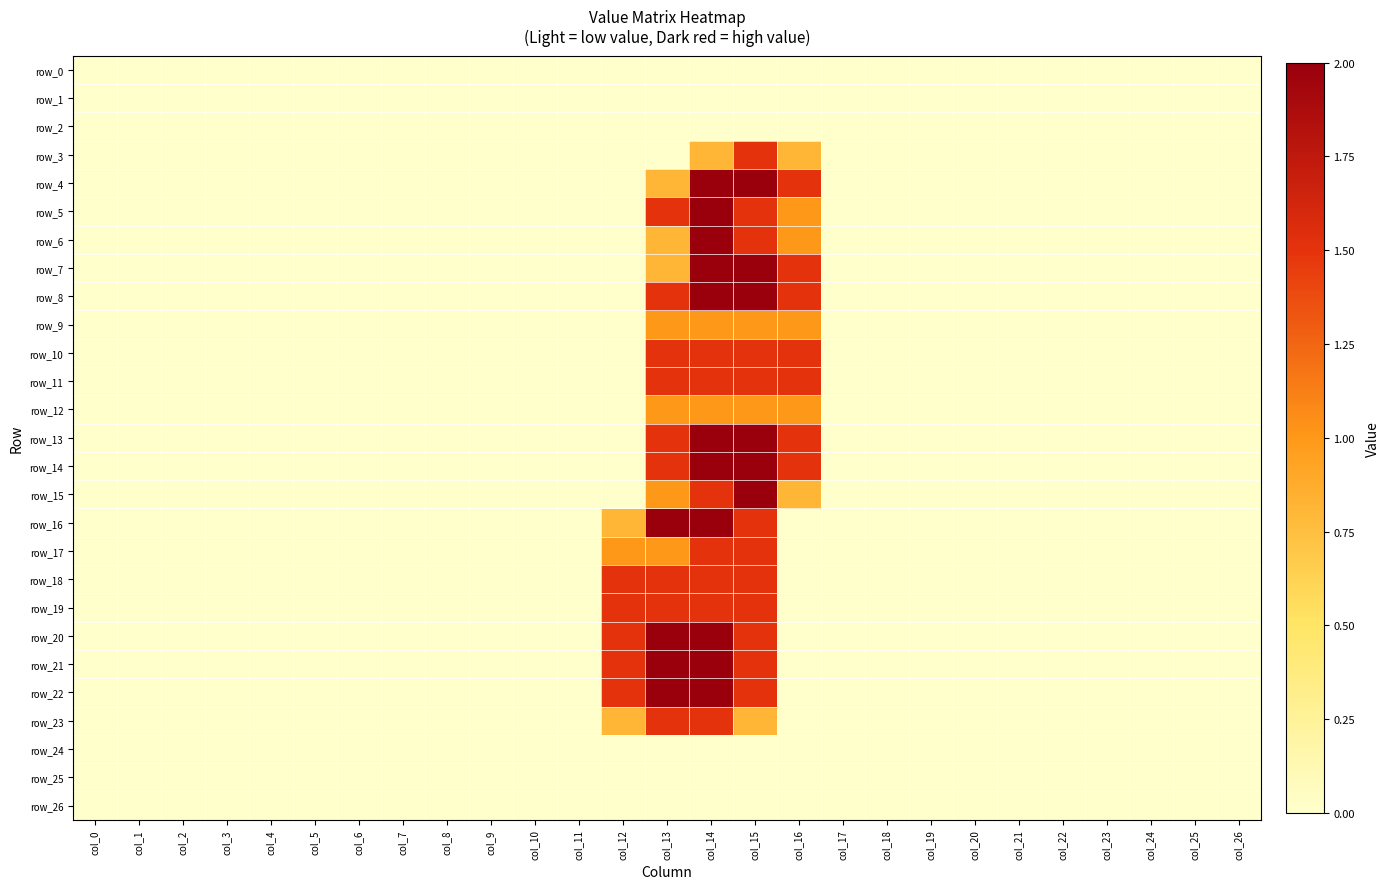

Reading left to right, what are all the values shown in this chart?

row_0: 0.0	0.0	0.0	0.0	0.0	0.0	0.0	0.0	0.0	0.0	0.0	0.0	0.0	0.0	0.0	0.0	0.0	0.0	0.0	0.0	0.0	0.0	0.0	0.0	0.0	0.0	0.0
row_1: 0.0	0.0	0.0	0.0	0.0	0.0	0.0	0.0	0.0	0.0	0.0	0.0	0.0	0.0	0.0	0.0	0.0	0.0	0.0	0.0	0.0	0.0	0.0	0.0	0.0	0.0	0.0
row_2: 0.0	0.0	0.0	0.0	0.0	0.0	0.0	0.0	0.0	0.0	0.0	0.0	0.0	0.0	0.0	0.0	0.0	0.0	0.0	0.0	0.0	0.0	0.0	0.0	0.0	0.0	0.0
row_3: 0.0	0.0	0.0	0.0	0.0	0.0	0.0	0.0	0.0	0.0	0.0	0.0	0.0	0.0	0.8	1.5	0.8	0.0	0.0	0.0	0.0	0.0	0.0	0.0	0.0	0.0	0.0
row_4: 0.0	0.0	0.0	0.0	0.0	0.0	0.0	0.0	0.0	0.0	0.0	0.0	0.0	0.8	2.0	2.0	1.5	0.0	0.0	0.0	0.0	0.0	0.0	0.0	0.0	0.0	0.0
row_5: 0.0	0.0	0.0	0.0	0.0	0.0	0.0	0.0	0.0	0.0	0.0	0.0	0.0	1.5	2.0	1.5	1.0	0.0	0.0	0.0	0.0	0.0	0.0	0.0	0.0	0.0	0.0
row_6: 0.0	0.0	0.0	0.0	0.0	0.0	0.0	0.0	0.0	0.0	0.0	0.0	0.0	0.8	2.0	1.5	1.0	0.0	0.0	0.0	0.0	0.0	0.0	0.0	0.0	0.0	0.0
row_7: 0.0	0.0	0.0	0.0	0.0	0.0	0.0	0.0	0.0	0.0	0.0	0.0	0.0	0.8	2.0	2.0	1.5	0.0	0.0	0.0	0.0	0.0	0.0	0.0	0.0	0.0	0.0
row_8: 0.0	0.0	0.0	0.0	0.0	0.0	0.0	0.0	0.0	0.0	0.0	0.0	0.0	1.5	2.0	2.0	1.5	0.0	0.0	0.0	0.0	0.0	0.0	0.0	0.0	0.0	0.0
row_9: 0.0	0.0	0.0	0.0	0.0	0.0	0.0	0.0	0.0	0.0	0.0	0.0	0.0	1.0	1.0	1.0	1.0	0.0	0.0	0.0	0.0	0.0	0.0	0.0	0.0	0.0	0.0
row_10: 0.0	0.0	0.0	0.0	0.0	0.0	0.0	0.0	0.0	0.0	0.0	0.0	0.0	1.5	1.5	1.5	1.5	0.0	0.0	0.0	0.0	0.0	0.0	0.0	0.0	0.0	0.0
row_11: 0.0	0.0	0.0	0.0	0.0	0.0	0.0	0.0	0.0	0.0	0.0	0.0	0.0	1.5	1.5	1.5	1.5	0.0	0.0	0.0	0.0	0.0	0.0	0.0	0.0	0.0	0.0
row_12: 0.0	0.0	0.0	0.0	0.0	0.0	0.0	0.0	0.0	0.0	0.0	0.0	0.0	1.0	1.0	1.0	1.0	0.0	0.0	0.0	0.0	0.0	0.0	0.0	0.0	0.0	0.0
row_13: 0.0	0.0	0.0	0.0	0.0	0.0	0.0	0.0	0.0	0.0	0.0	0.0	0.0	1.5	2.0	2.0	1.5	0.0	0.0	0.0	0.0	0.0	0.0	0.0	0.0	0.0	0.0
row_14: 0.0	0.0	0.0	0.0	0.0	0.0	0.0	0.0	0.0	0.0	0.0	0.0	0.0	1.5	2.0	2.0	1.5	0.0	0.0	0.0	0.0	0.0	0.0	0.0	0.0	0.0	0.0
row_15: 0.0	0.0	0.0	0.0	0.0	0.0	0.0	0.0	0.0	0.0	0.0	0.0	0.0	1.0	1.5	2.0	0.8	0.0	0.0	0.0	0.0	0.0	0.0	0.0	0.0	0.0	0.0
row_16: 0.0	0.0	0.0	0.0	0.0	0.0	0.0	0.0	0.0	0.0	0.0	0.0	0.8	2.0	2.0	1.5	0.0	0.0	0.0	0.0	0.0	0.0	0.0	0.0	0.0	0.0	0.0
row_17: 0.0	0.0	0.0	0.0	0.0	0.0	0.0	0.0	0.0	0.0	0.0	0.0	1.0	1.0	1.5	1.5	0.0	0.0	0.0	0.0	0.0	0.0	0.0	0.0	0.0	0.0	0.0
row_18: 0.0	0.0	0.0	0.0	0.0	0.0	0.0	0.0	0.0	0.0	0.0	0.0	1.5	1.5	1.5	1.5	0.0	0.0	0.0	0.0	0.0	0.0	0.0	0.0	0.0	0.0	0.0
row_19: 0.0	0.0	0.0	0.0	0.0	0.0	0.0	0.0	0.0	0.0	0.0	0.0	1.5	1.5	1.5	1.5	0.0	0.0	0.0	0.0	0.0	0.0	0.0	0.0	0.0	0.0	0.0
row_20: 0.0	0.0	0.0	0.0	0.0	0.0	0.0	0.0	0.0	0.0	0.0	0.0	1.5	2.0	2.0	1.5	0.0	0.0	0.0	0.0	0.0	0.0	0.0	0.0	0.0	0.0	0.0
row_21: 0.0	0.0	0.0	0.0	0.0	0.0	0.0	0.0	0.0	0.0	0.0	0.0	1.5	2.0	2.0	1.5	0.0	0.0	0.0	0.0	0.0	0.0	0.0	0.0	0.0	0.0	0.0
row_22: 0.0	0.0	0.0	0.0	0.0	0.0	0.0	0.0	0.0	0.0	0.0	0.0	1.5	2.0	2.0	1.5	0.0	0.0	0.0	0.0	0.0	0.0	0.0	0.0	0.0	0.0	0.0
row_23: 0.0	0.0	0.0	0.0	0.0	0.0	0.0	0.0	0.0	0.0	0.0	0.0	0.8	1.5	1.5	0.8	0.0	0.0	0.0	0.0	0.0	0.0	0.0	0.0	0.0	0.0	0.0
row_24: 0.0	0.0	0.0	0.0	0.0	0.0	0.0	0.0	0.0	0.0	0.0	0.0	0.0	0.0	0.0	0.0	0.0	0.0	0.0	0.0	0.0	0.0	0.0	0.0	0.0	0.0	0.0
row_25: 0.0	0.0	0.0	0.0	0.0	0.0	0.0	0.0	0.0	0.0	0.0	0.0	0.0	0.0	0.0	0.0	0.0	0.0	0.0	0.0	0.0	0.0	0.0	0.0	0.0	0.0	0.0
row_26: 0.0	0.0	0.0	0.0	0.0	0.0	0.0	0.0	0.0	0.0	0.0	0.0	0.0	0.0	0.0	0.0	0.0	0.0	0.0	0.0	0.0	0.0	0.0	0.0	0.0	0.0	0.0